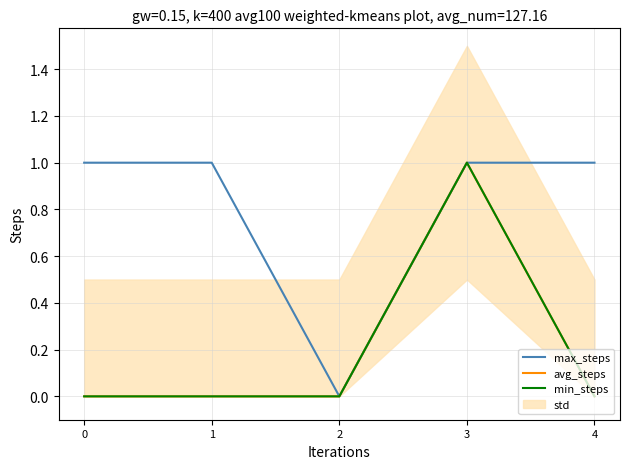

True or false: max_steps and avg_steps intersect in this chart.

False